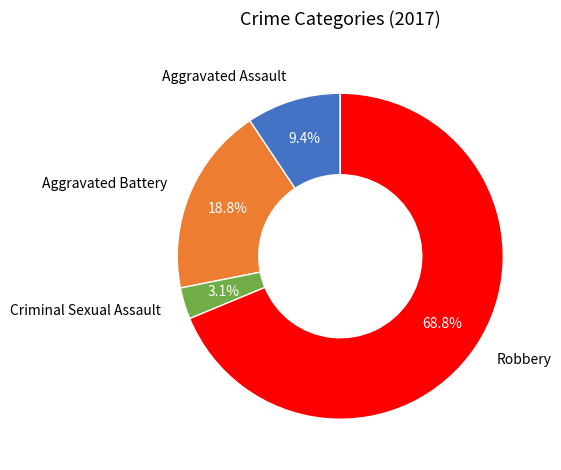

Which category has the smallest portion of the pie?

Criminal Sexual Assault